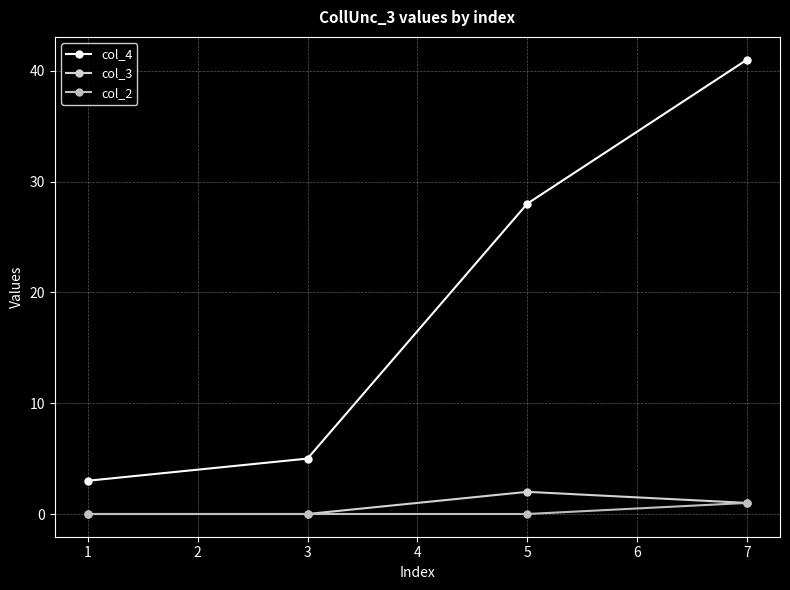

How many categories are shown in the chart?

4